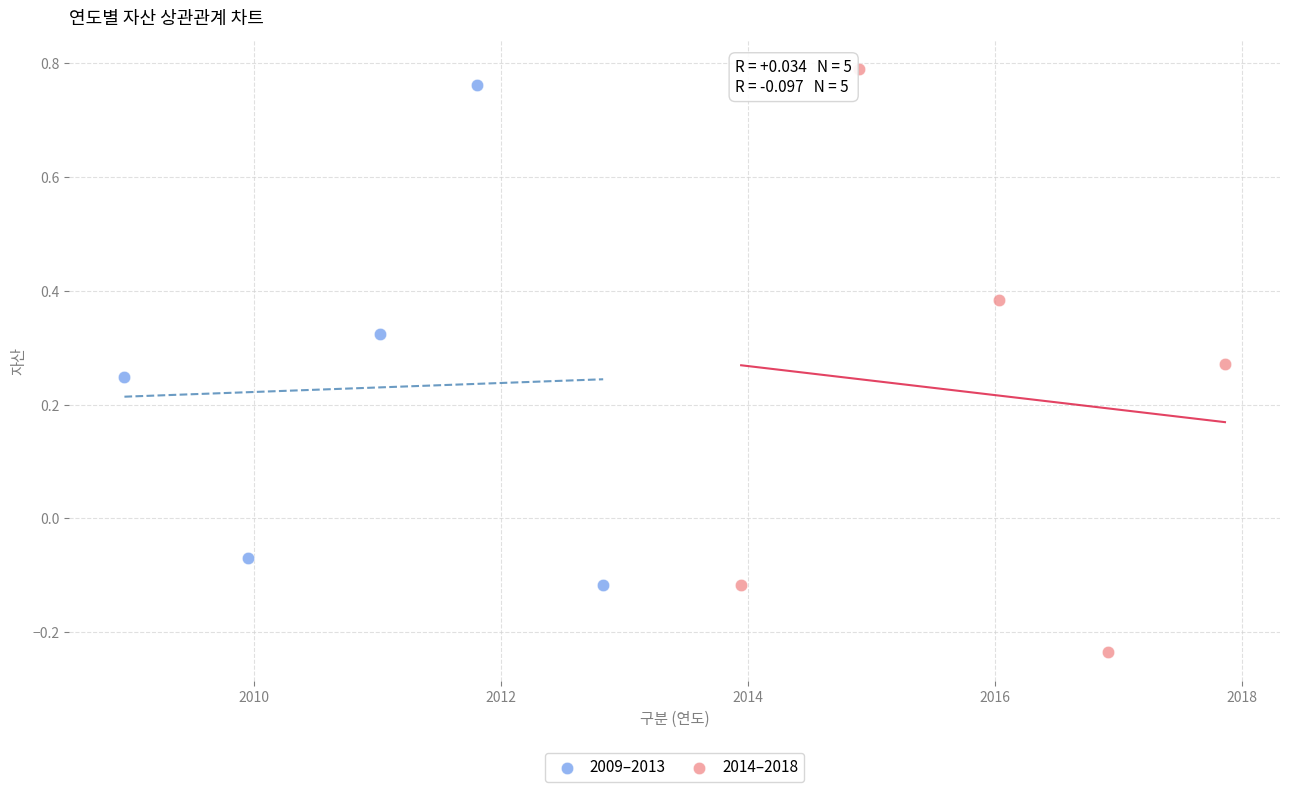

Which series contains the lowest Y value?

2014–2018